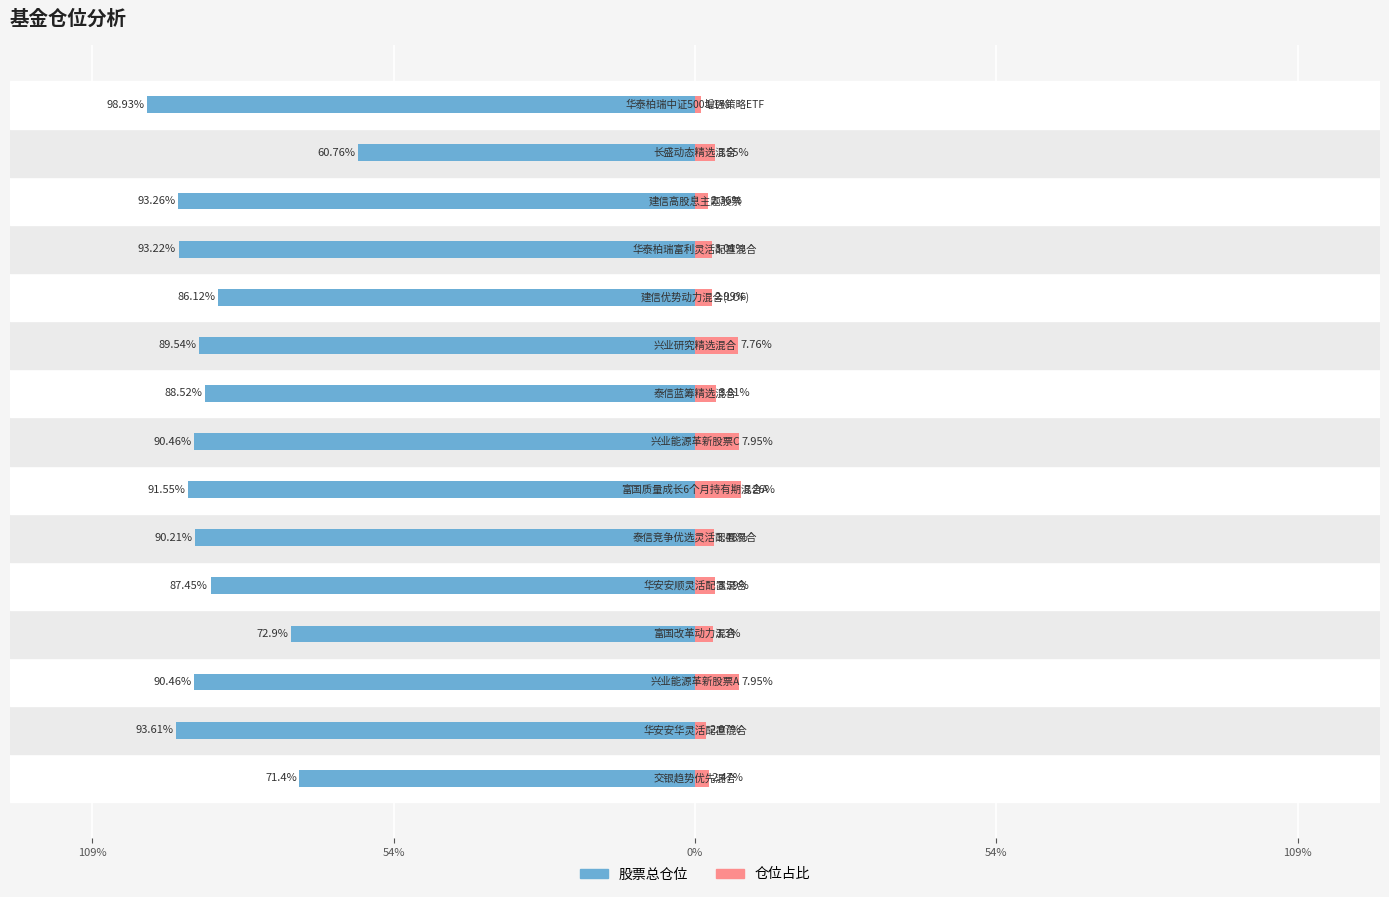

How many data points in 仓位占比 are above 3?

10